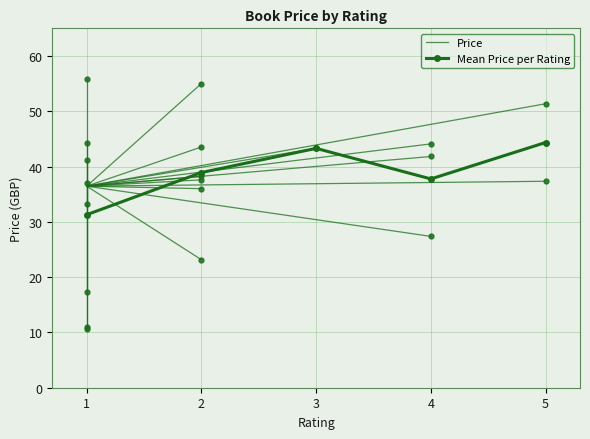

True or false: Mean Price per Rating has more than 2 points higher than both neighbors.

False